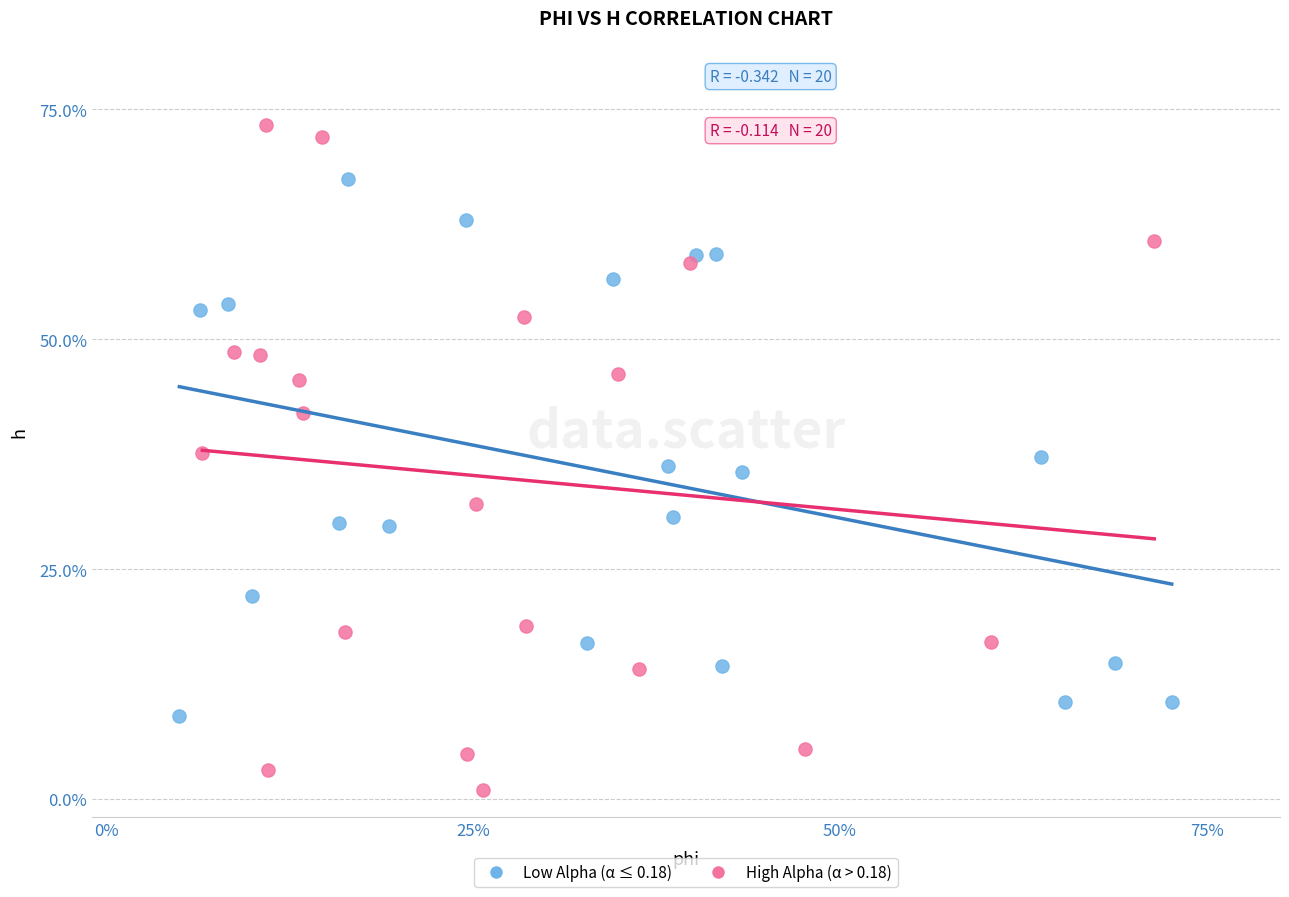

Which series reaches the maximum Y coordinate?

High Alpha (α > 0.18)